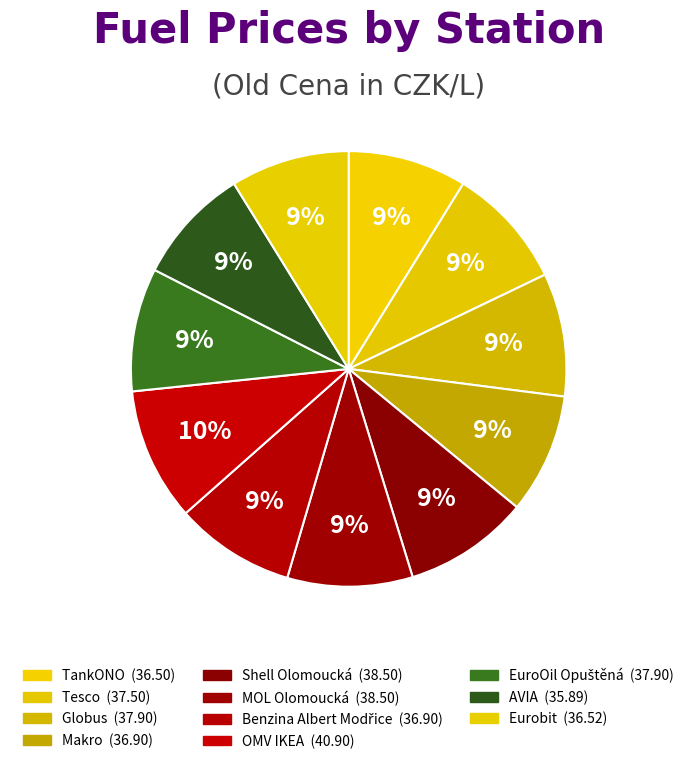

Which slice is the largest?

OMV IKEA